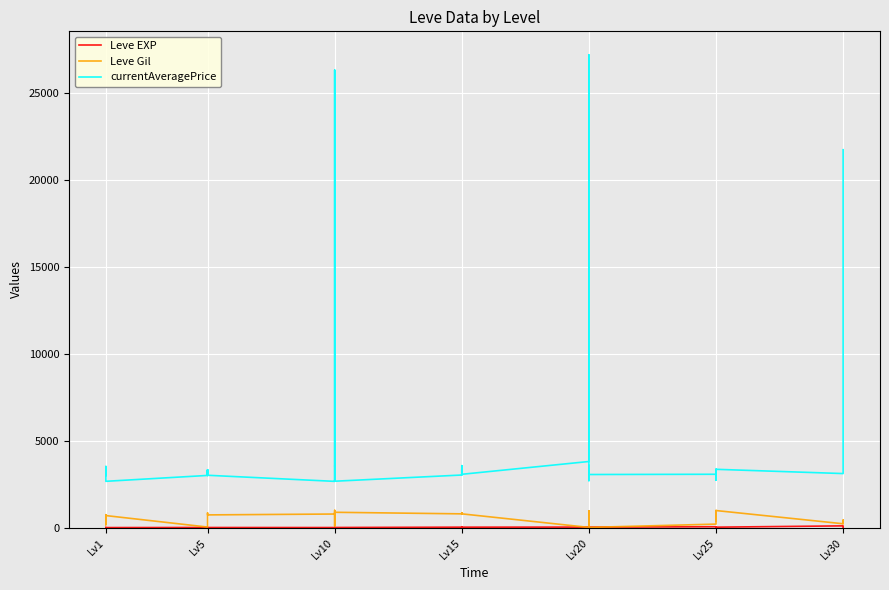

In Leve EXP, how many points are lower than both neighbors (excluding endpoints)?

9